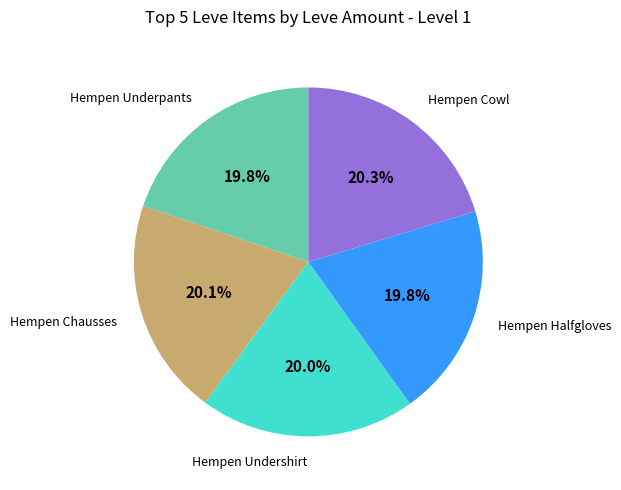

Is there a majority slice in this chart?

No